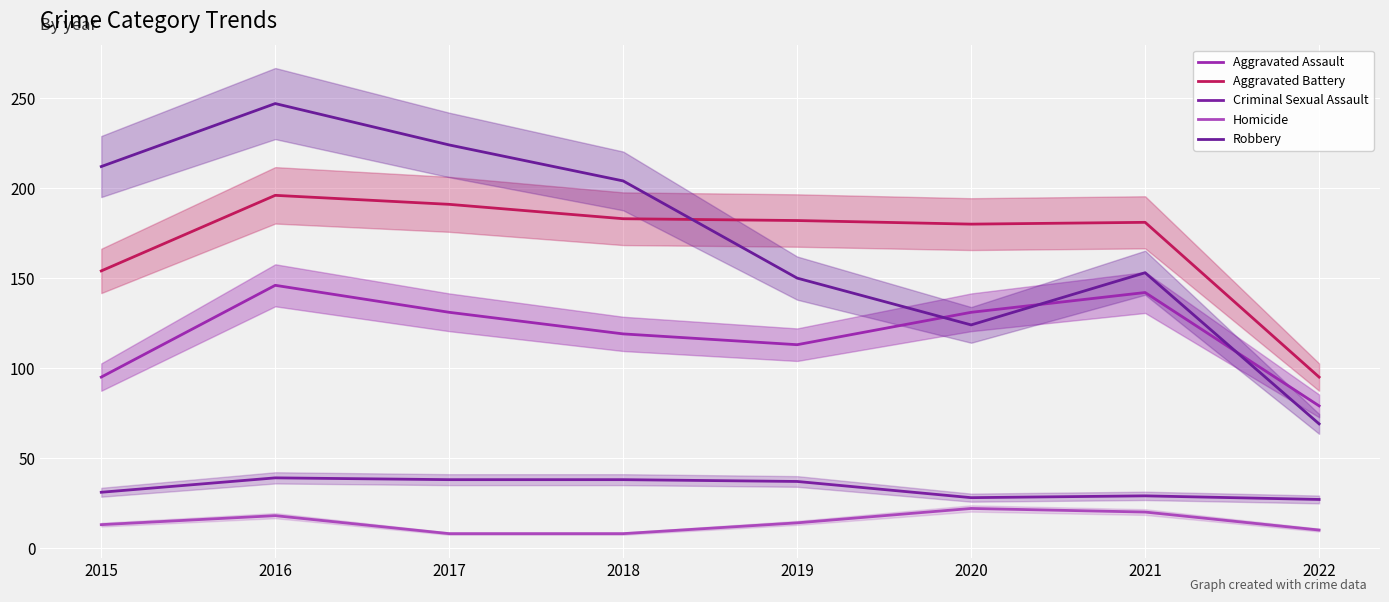

True or false: Aggravated Battery and Aggravated Assault cross at least once.

False